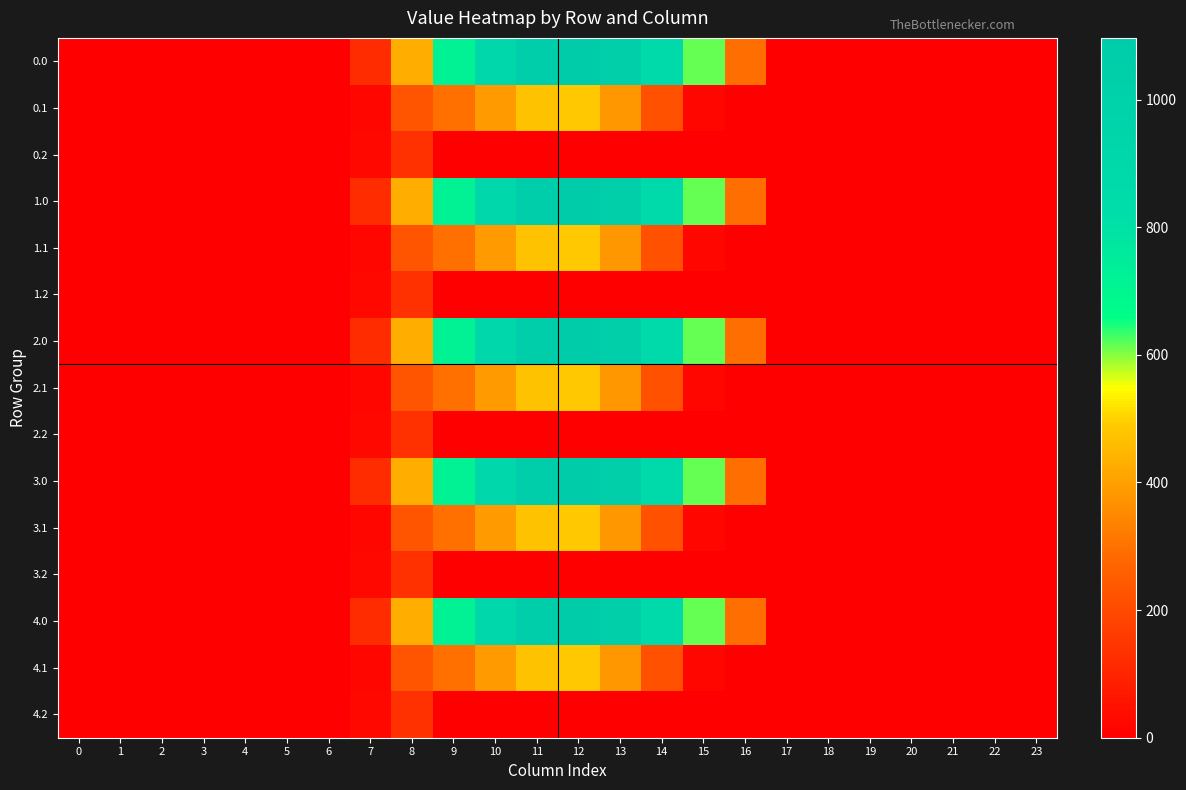

Reading right to left, list all the values displayed in this chart.

0.0: 23=0.0	22=0.0	21=0.0	20=0.0	19=0.0	18=0.0	17=0.0	16=294.5	15=615.9	14=870.6	13=1032.9	12=1096.7	11=1060.3	10=916.2	9=716.9	8=430.3	7=120.6	6=0.0	5=0.0	4=0.0	3=0.0	2=0.0	1=0.0	0=0.0
0.1: 23=0.0	22=0.0	21=0.0	20=0.0	19=0.0	18=0.0	17=0.0	16=0.0	15=17.3	14=219.2	13=382.7	12=485.4	11=471.7	10=388.1	9=295.9	8=227.5	7=17.7	6=0.0	5=0.0	4=0.0	3=0.0	2=0.0	1=0.0	0=0.0
0.2: 23=0.0	22=0.0	21=0.0	20=0.0	19=0.0	18=0.0	17=0.0	16=0.0	15=0.0	14=0.0	13=0.0	12=0.0	11=0.0	10=0.0	9=0.0	8=134.2	7=22.3	6=0.0	5=0.0	4=0.0	3=0.0	2=0.0	1=0.0	0=0.0
1.0: 23=0.0	22=0.0	21=0.0	20=0.0	19=0.0	18=0.0	17=0.0	16=294.5	15=615.9	14=870.6	13=1032.9	12=1096.7	11=1060.3	10=916.2	9=716.9	8=430.3	7=120.6	6=0.0	5=0.0	4=0.0	3=0.0	2=0.0	1=0.0	0=0.0
1.1: 23=0.0	22=0.0	21=0.0	20=0.0	19=0.0	18=0.0	17=0.0	16=0.0	15=17.3	14=219.2	13=382.7	12=485.4	11=471.7	10=388.1	9=295.9	8=227.5	7=17.7	6=0.0	5=0.0	4=0.0	3=0.0	2=0.0	1=0.0	0=0.0
1.2: 23=0.0	22=0.0	21=0.0	20=0.0	19=0.0	18=0.0	17=0.0	16=0.0	15=0.0	14=0.0	13=0.0	12=0.0	11=0.0	10=0.0	9=0.0	8=134.2	7=22.3	6=0.0	5=0.0	4=0.0	3=0.0	2=0.0	1=0.0	0=0.0
2.0: 23=0.0	22=0.0	21=0.0	20=0.0	19=0.0	18=0.0	17=0.0	16=294.5	15=615.9	14=870.6	13=1032.9	12=1096.7	11=1060.3	10=916.2	9=716.9	8=430.3	7=120.6	6=0.0	5=0.0	4=0.0	3=0.0	2=0.0	1=0.0	0=0.0
2.1: 23=0.0	22=0.0	21=0.0	20=0.0	19=0.0	18=0.0	17=0.0	16=0.0	15=17.3	14=219.2	13=382.7	12=485.4	11=471.7	10=388.1	9=295.9	8=227.5	7=17.7	6=0.0	5=0.0	4=0.0	3=0.0	2=0.0	1=0.0	0=0.0
2.2: 23=0.0	22=0.0	21=0.0	20=0.0	19=0.0	18=0.0	17=0.0	16=0.0	15=0.0	14=0.0	13=0.0	12=0.0	11=0.0	10=0.0	9=0.0	8=134.2	7=22.3	6=0.0	5=0.0	4=0.0	3=0.0	2=0.0	1=0.0	0=0.0
3.0: 23=0.0	22=0.0	21=0.0	20=0.0	19=0.0	18=0.0	17=0.0	16=294.5	15=615.9	14=870.6	13=1032.9	12=1096.7	11=1060.3	10=916.2	9=716.9	8=430.3	7=120.6	6=0.0	5=0.0	4=0.0	3=0.0	2=0.0	1=0.0	0=0.0
3.1: 23=0.0	22=0.0	21=0.0	20=0.0	19=0.0	18=0.0	17=0.0	16=0.0	15=17.3	14=219.2	13=382.7	12=485.4	11=471.7	10=388.1	9=295.9	8=227.5	7=17.7	6=0.0	5=0.0	4=0.0	3=0.0	2=0.0	1=0.0	0=0.0
3.2: 23=0.0	22=0.0	21=0.0	20=0.0	19=0.0	18=0.0	17=0.0	16=0.0	15=0.0	14=0.0	13=0.0	12=0.0	11=0.0	10=0.0	9=0.0	8=134.2	7=22.3	6=0.0	5=0.0	4=0.0	3=0.0	2=0.0	1=0.0	0=0.0
4.0: 23=0.0	22=0.0	21=0.0	20=0.0	19=0.0	18=0.0	17=0.0	16=294.5	15=615.9	14=870.6	13=1032.9	12=1096.7	11=1060.3	10=916.2	9=716.9	8=430.3	7=120.6	6=0.0	5=0.0	4=0.0	3=0.0	2=0.0	1=0.0	0=0.0
4.1: 23=0.0	22=0.0	21=0.0	20=0.0	19=0.0	18=0.0	17=0.0	16=0.0	15=17.3	14=219.2	13=382.7	12=485.4	11=471.7	10=388.1	9=295.9	8=227.5	7=17.7	6=0.0	5=0.0	4=0.0	3=0.0	2=0.0	1=0.0	0=0.0
4.2: 23=0.0	22=0.0	21=0.0	20=0.0	19=0.0	18=0.0	17=0.0	16=0.0	15=0.0	14=0.0	13=0.0	12=0.0	11=0.0	10=0.0	9=0.0	8=134.2	7=22.3	6=0.0	5=0.0	4=0.0	3=0.0	2=0.0	1=0.0	0=0.0